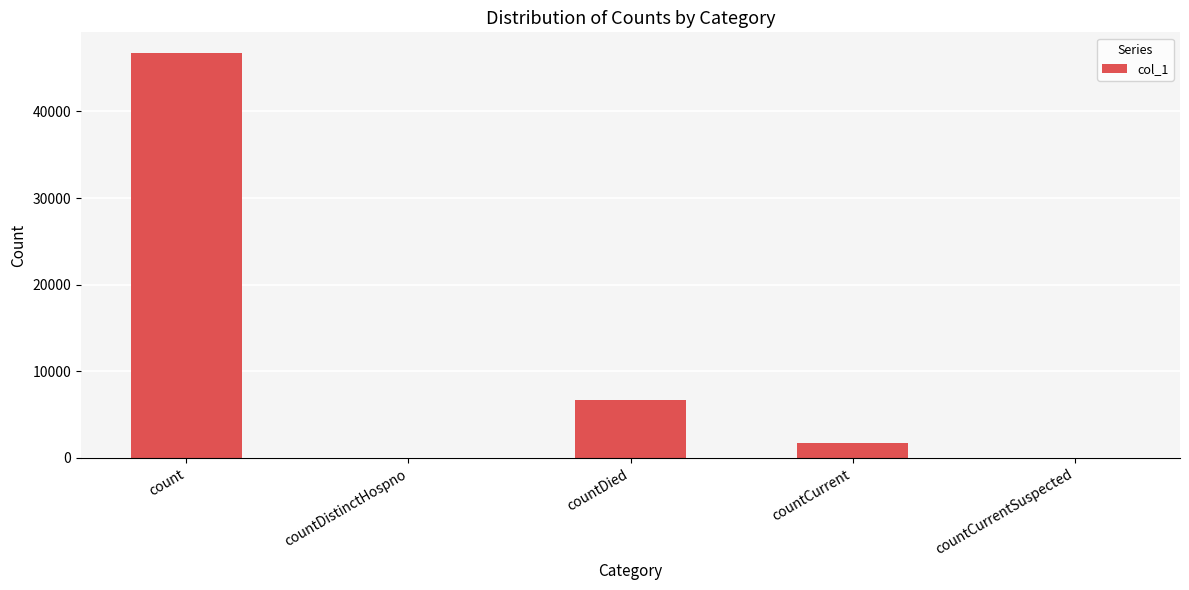

The chart shows a value of 3140 at countDied. True or false?

False